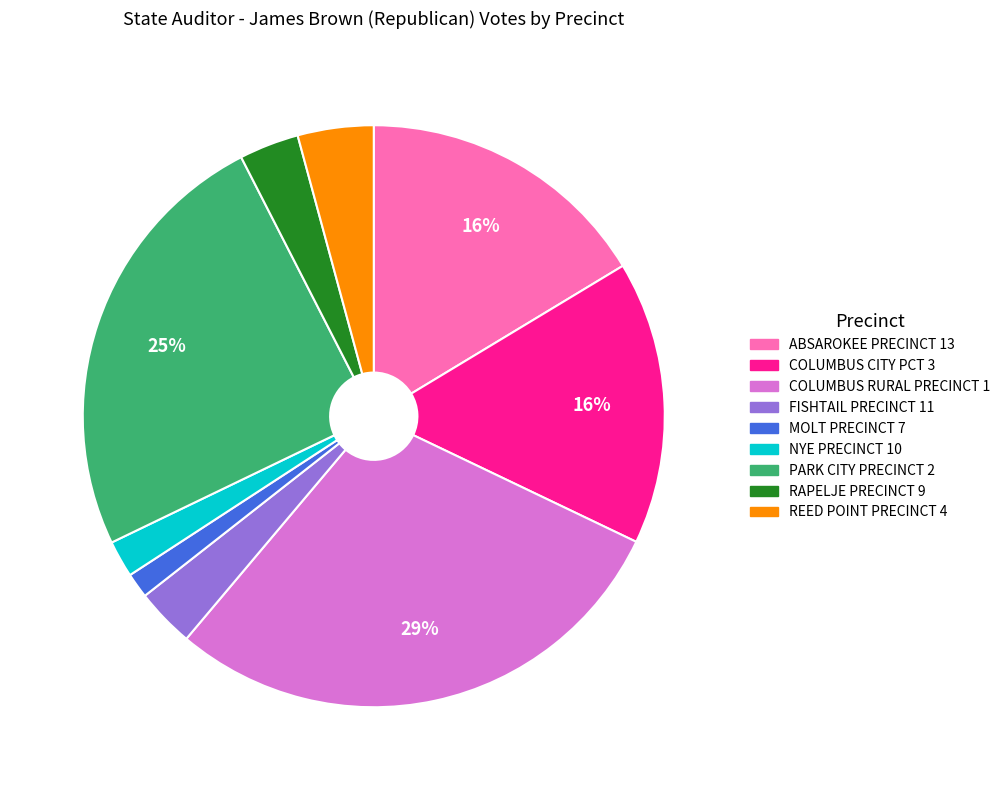

Between FISHTAIL PRECINCT 11 and COLUMBUS RURAL PRECINCT 1, which is larger?

COLUMBUS RURAL PRECINCT 1